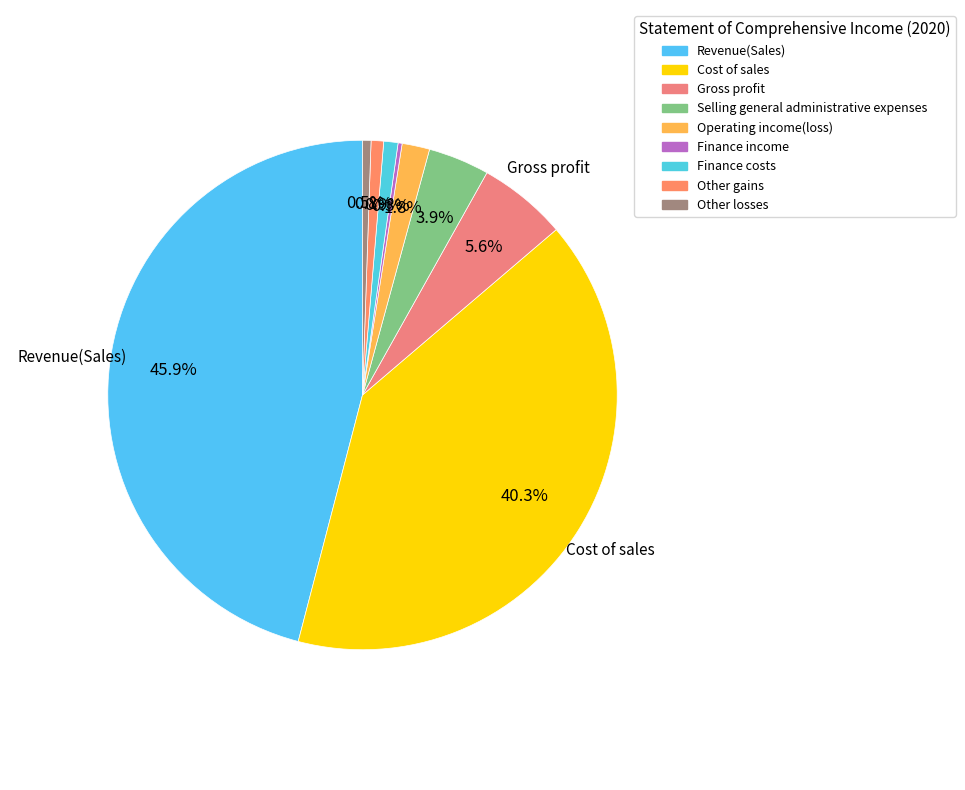

Does any single category account for the majority?

No